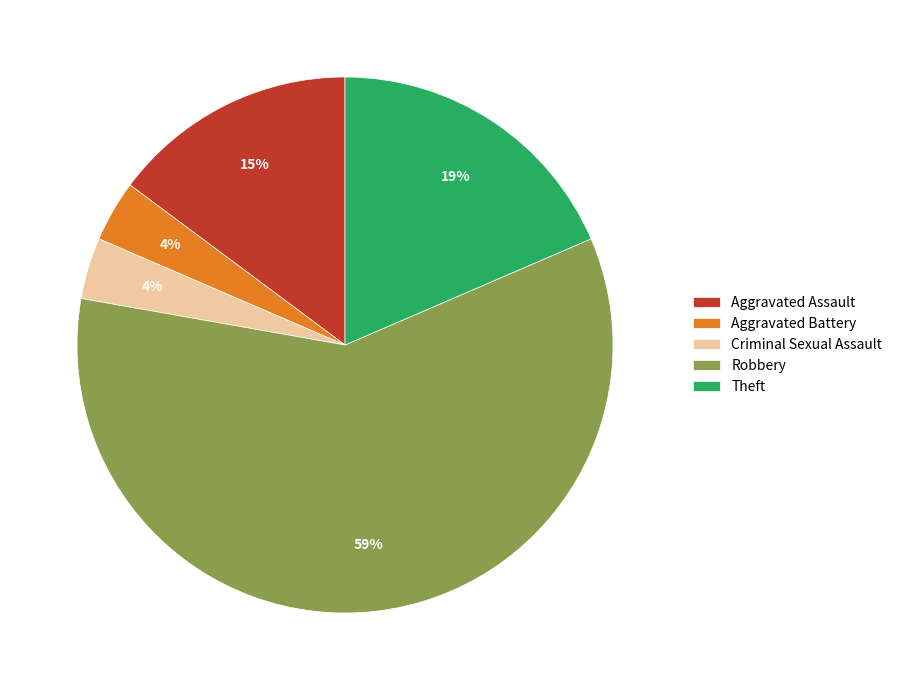

True or false: Criminal Sexual Assault accounts for 4% of the total.

True